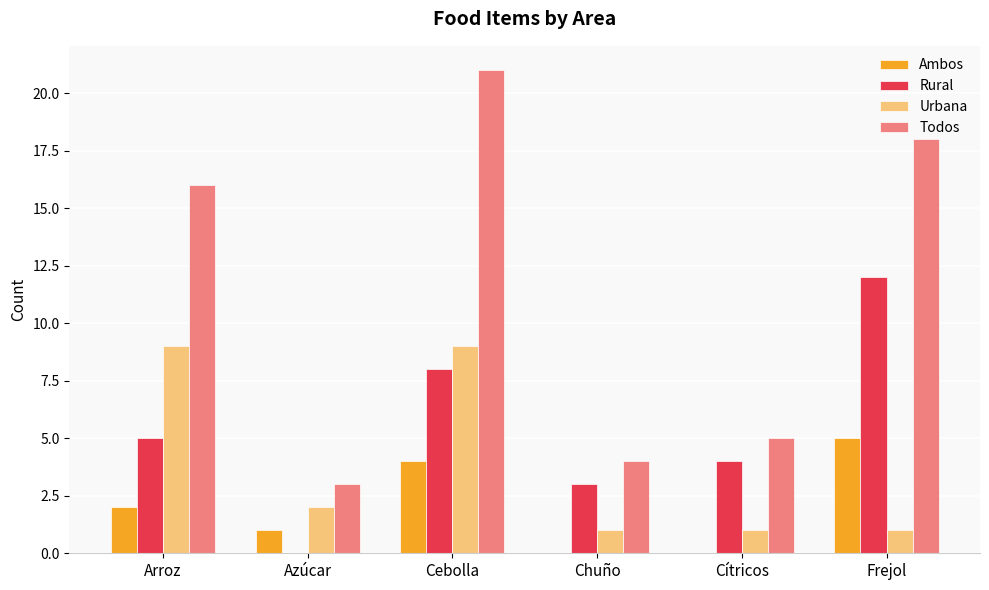

What is the sum of the Urbana values at Azúcar and Frejol?

3